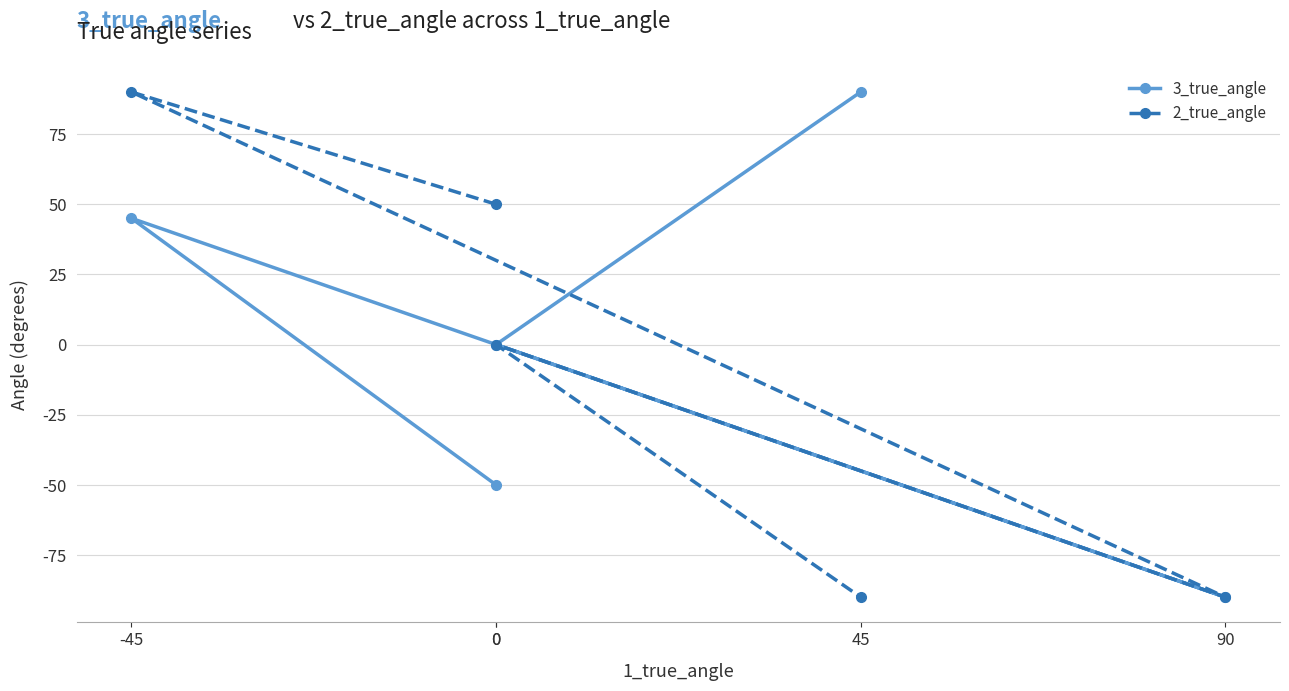

Which series changed the most between 0 and 90?

2_true_angle